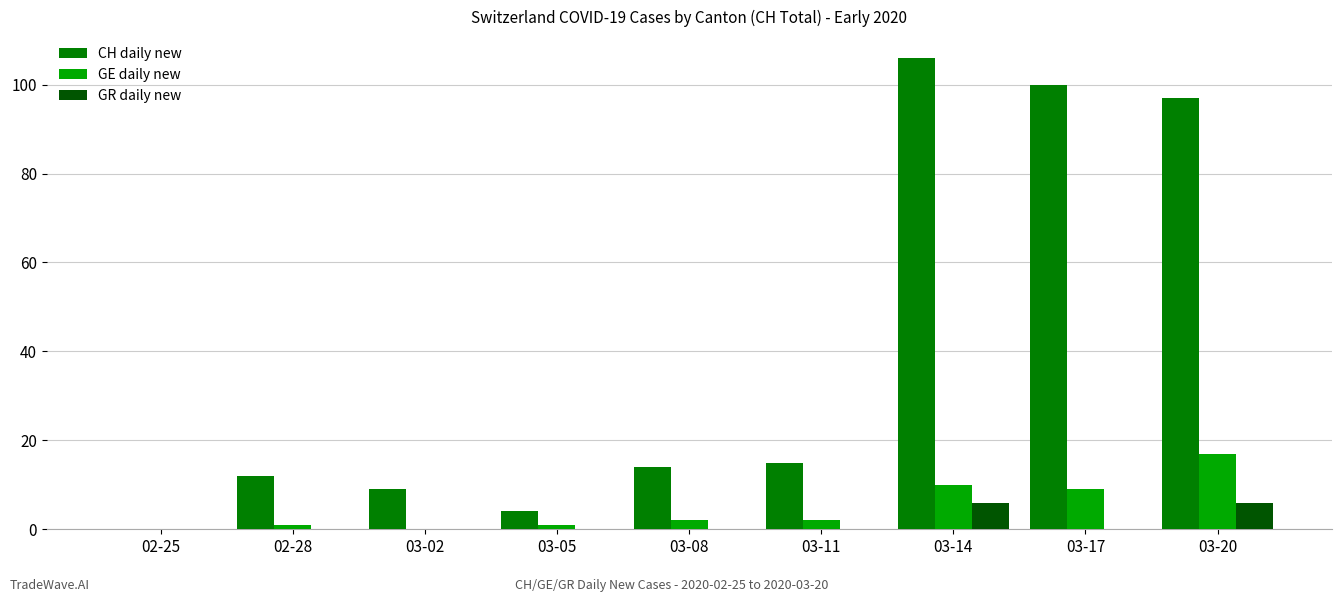

Reading left to right, what are all the values shown in this chart?

CH daily new: 0	12	9	4	14	15	106	100	97
GE daily new: 0	1	0	1	2	2	10	9	17
GR daily new: 0	0	0	0	0	0	6	0	6